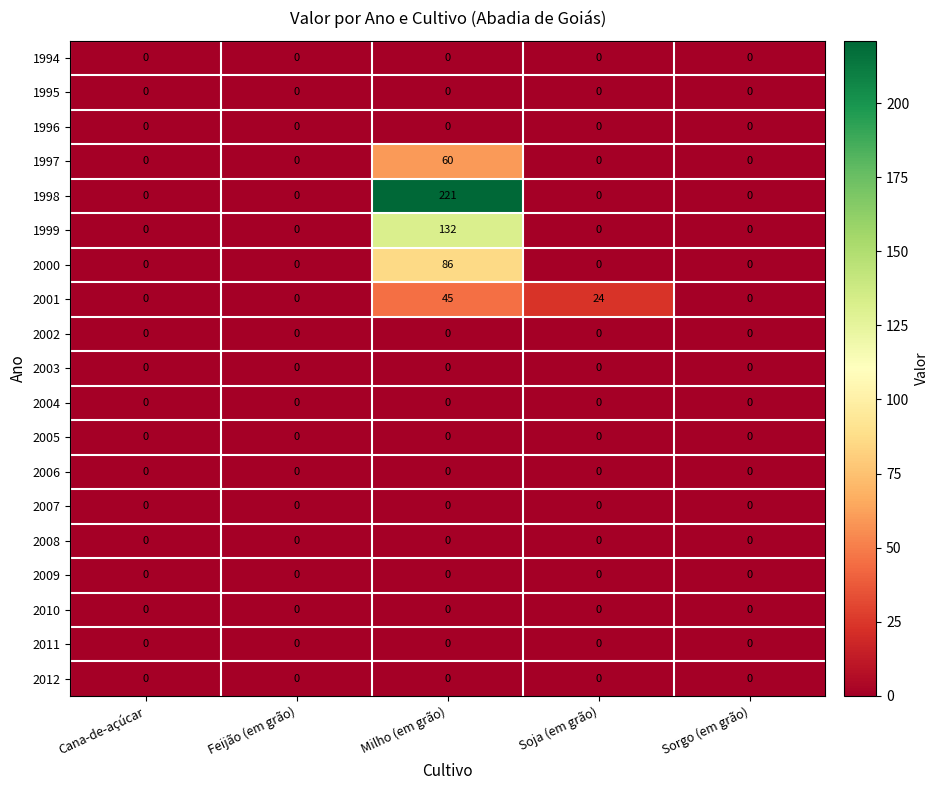

What is the greatest value displayed?

221